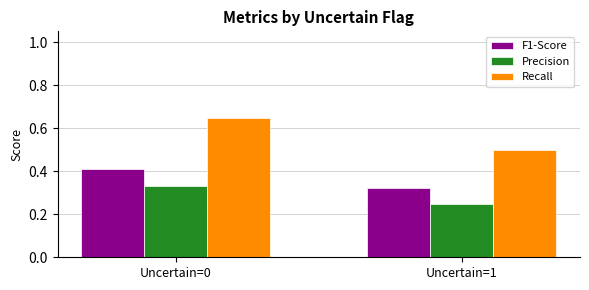

What is the total value across all series at Uncertain=0?

1.4